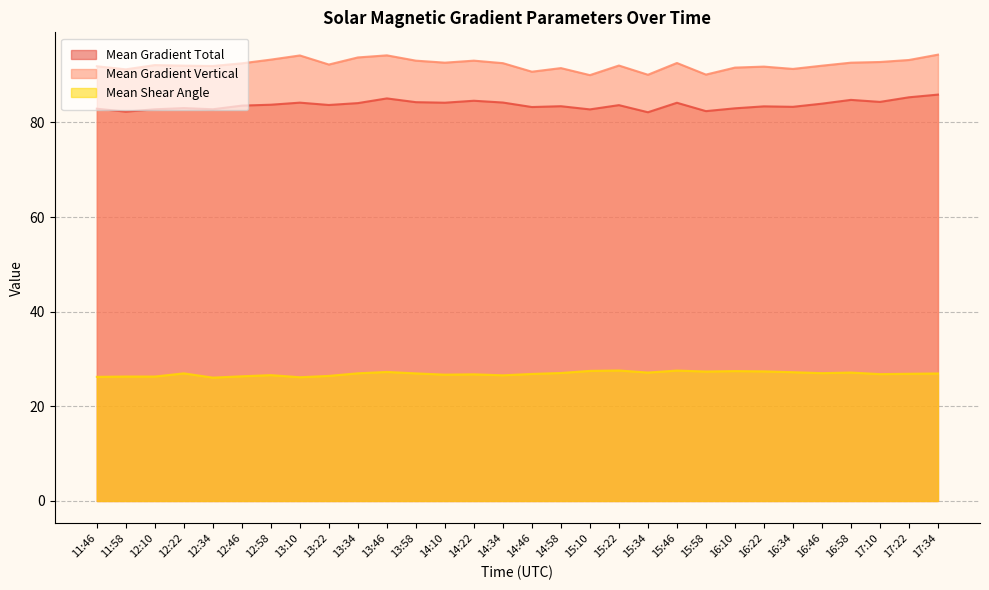

True or false: Mean Gradient Total and Mean Gradient Vertical cross at least once.

False